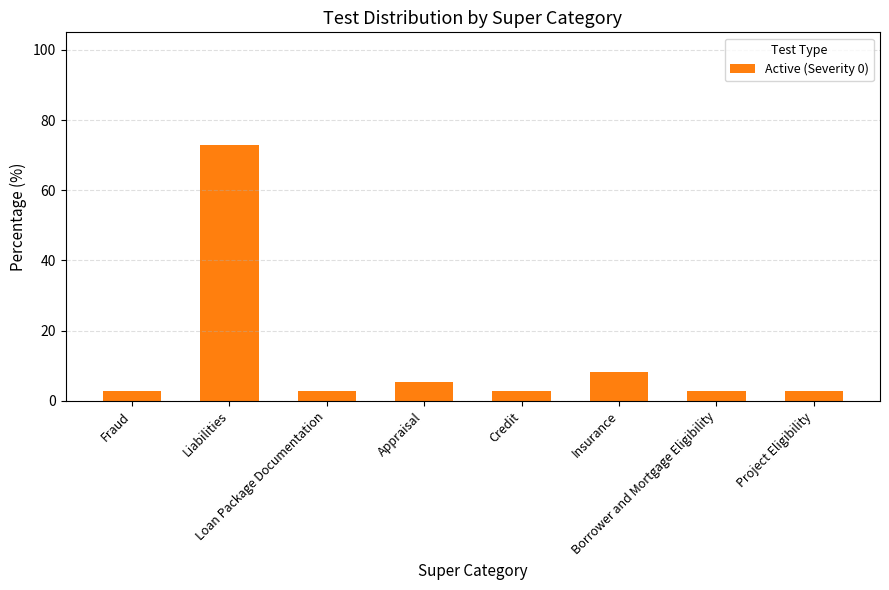

The value at Borrower and Mortgage Eligibility is 2.7. True or false?

True